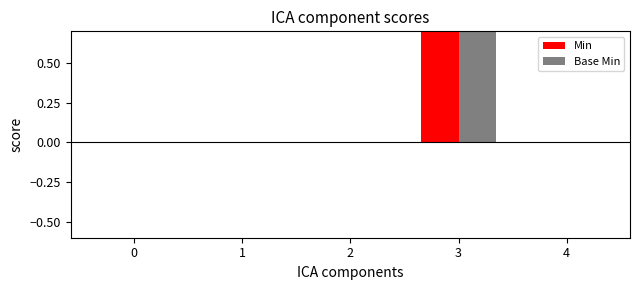

Reading left to right, list all the values displayed in this chart.

Min: 0	0	0	1	0
Base Min: 0	0	0	1	0